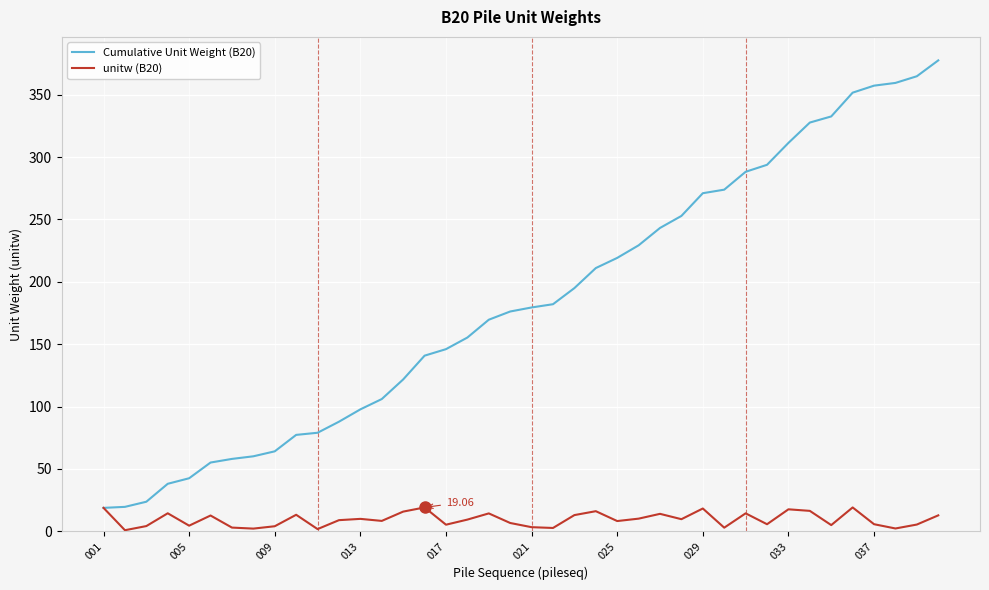

Which series has the largest range (max minus min)?

Cumulative Unit Weight (B20)